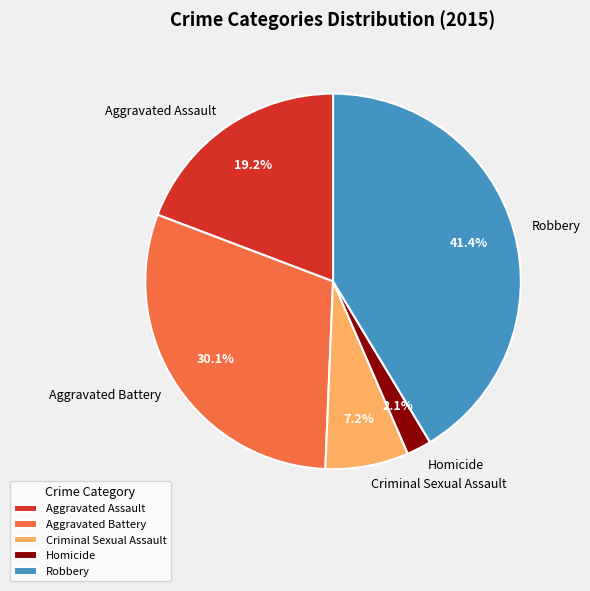

True or false: Criminal Sexual Assault accounts for 19% of the total.

False